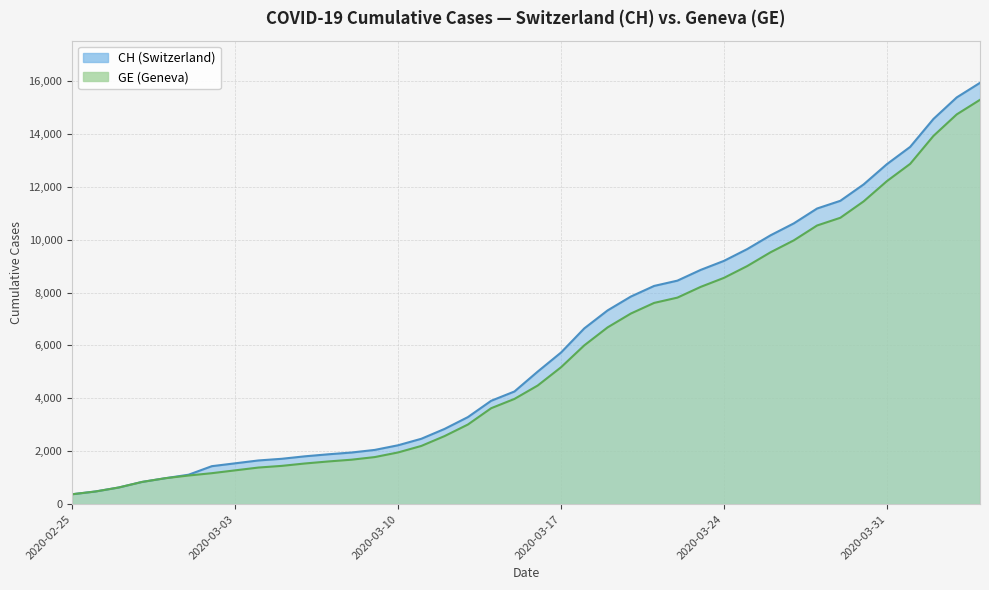

The value of GE at 2020-03-18 is 9479. True or false?

False